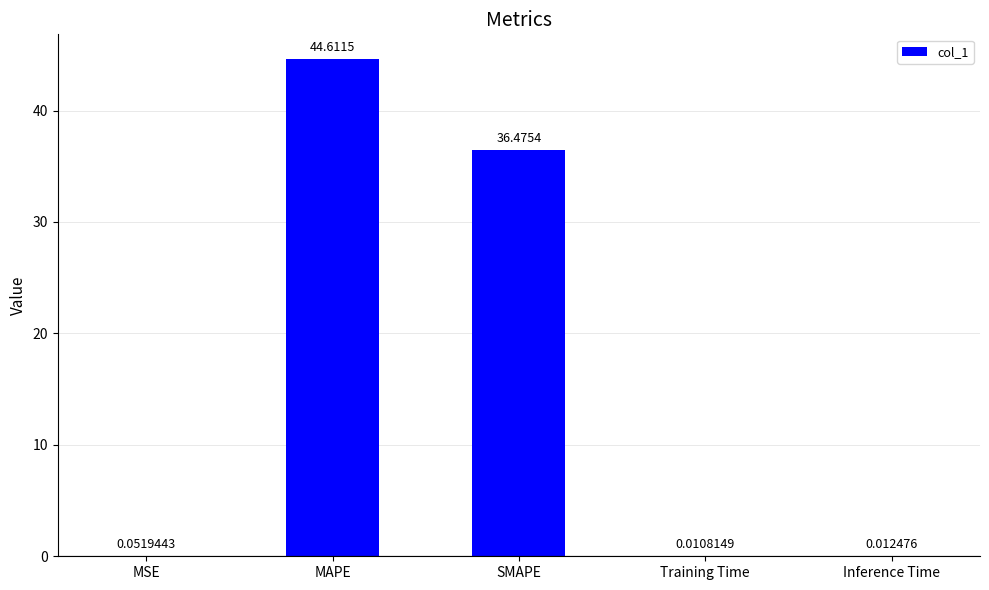

What is the sum of all values?

81.2